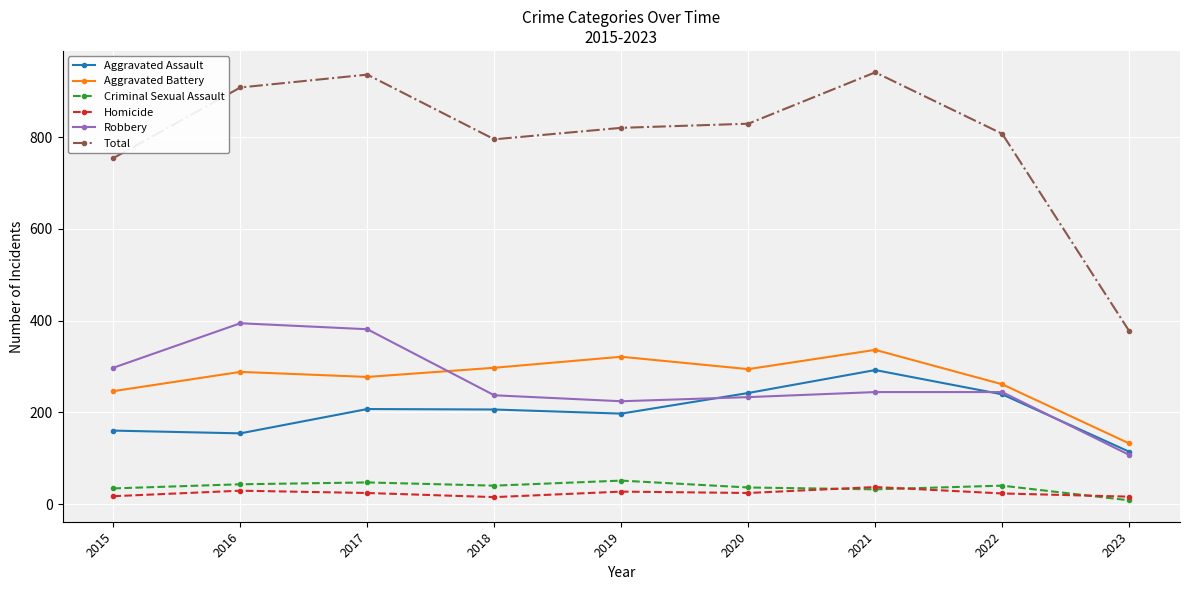

What is the difference between the highest and lowest values at 2018?

780